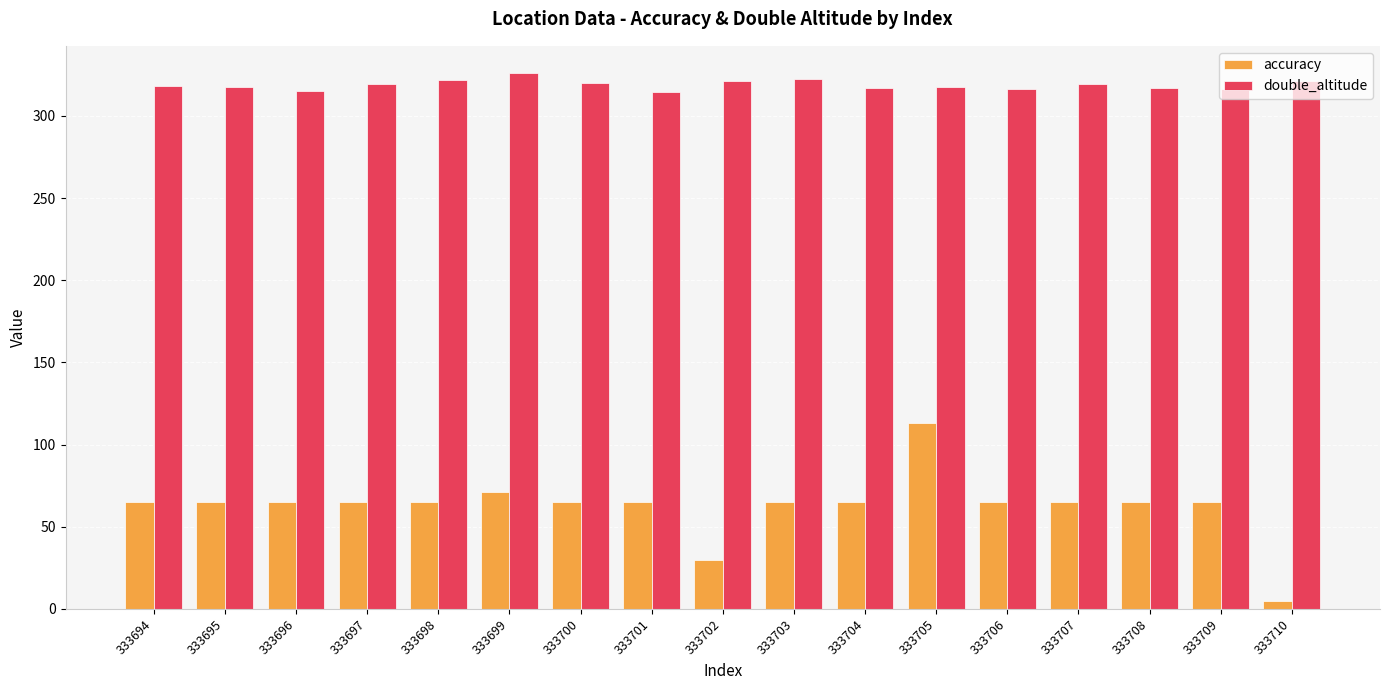

Rank the series at 333695 from highest to lowest value.

double_altitude, accuracy